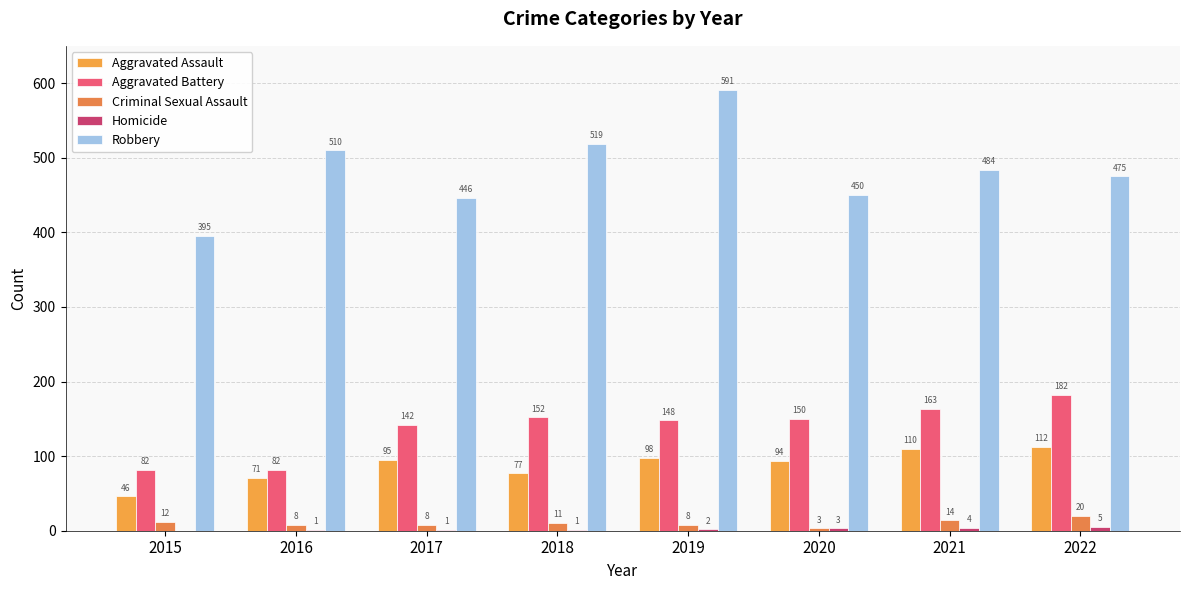

Where is Robbery nearest to the value 493?

2021